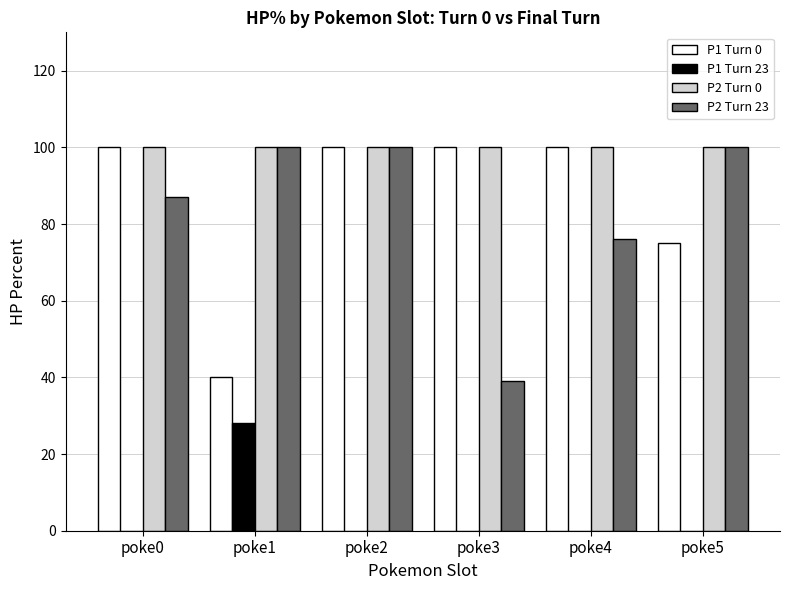

The P1 Turn 0 series shows 98 at poke5. True or false?

False